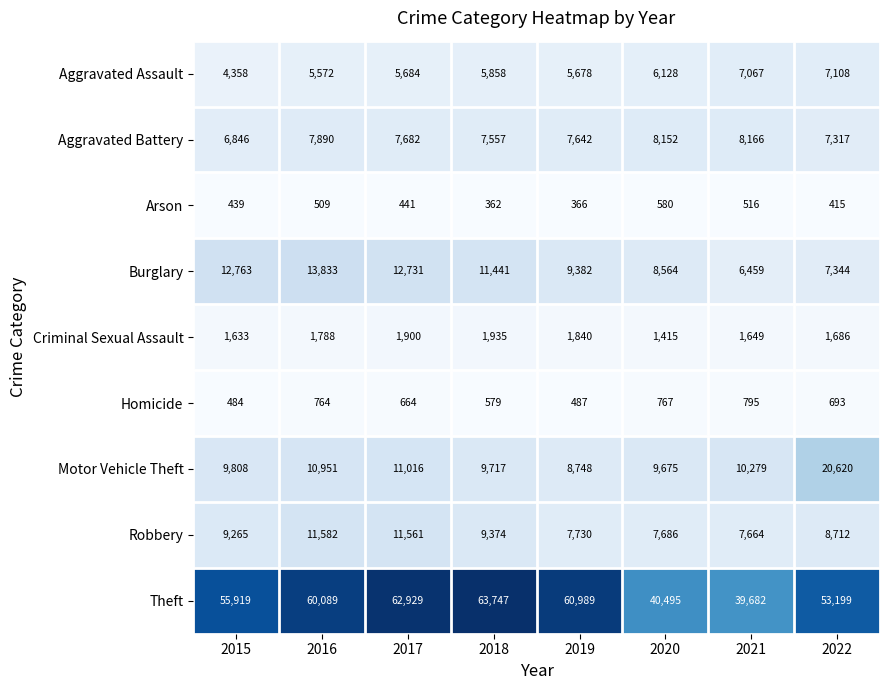

What is the difference between the highest and lowest values at 2015?

55480